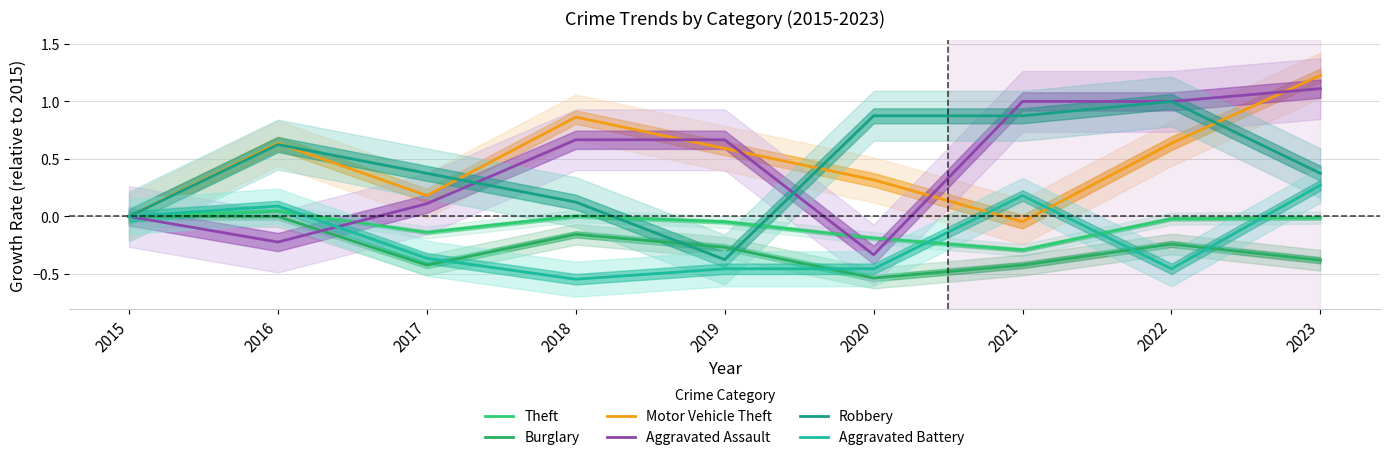

Does the chart have visible grid lines?

Yes